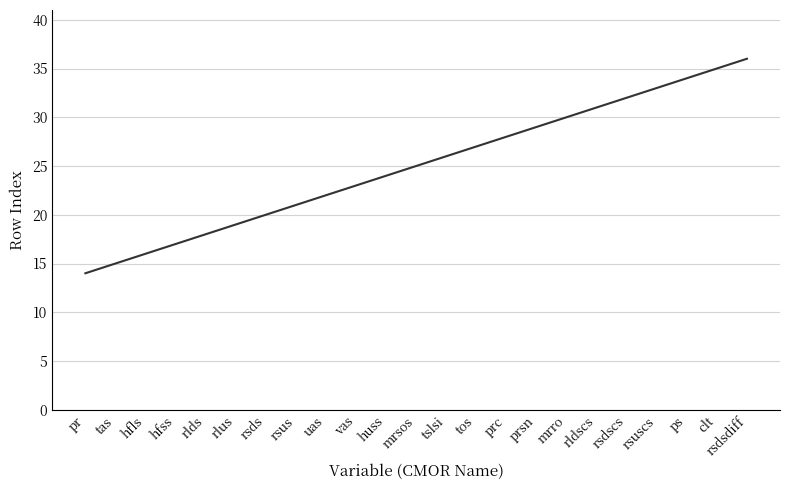

Which label corresponds to the smallest value in the chart?

pr